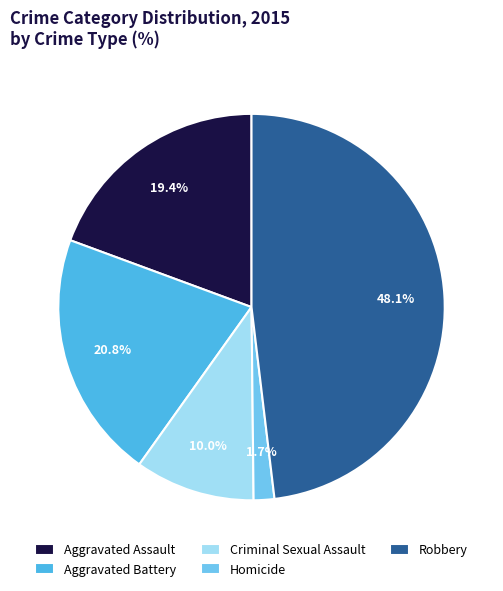

What is the total percentage of Homicide and Criminal Sexual Assault?

11.8%